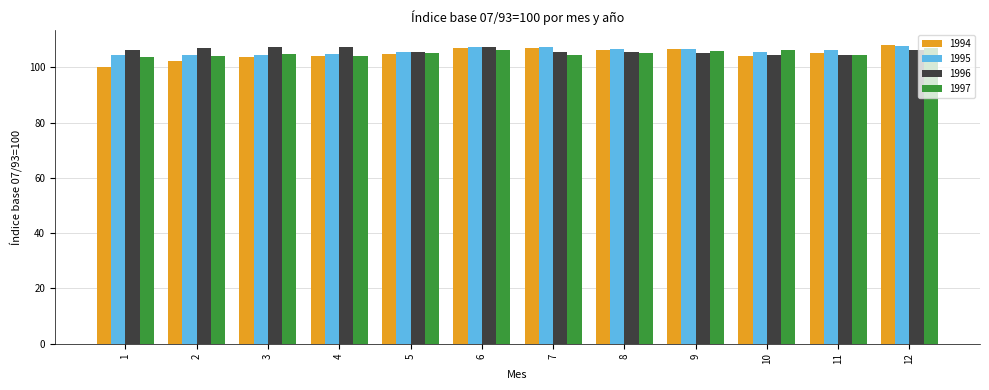

What is the spread (max minus min) of values at 8?

1.5